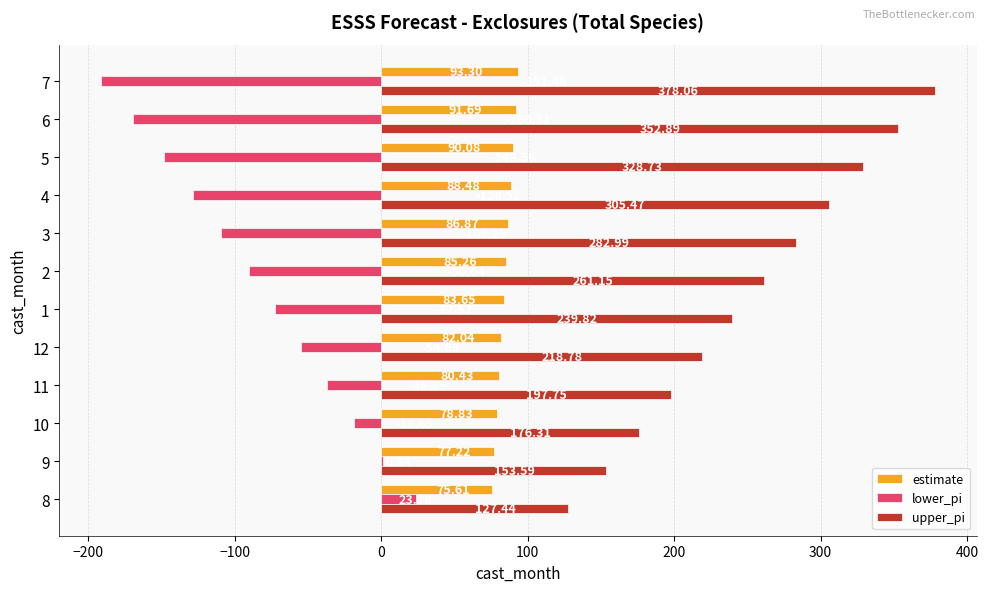

At which label is upper_pi closest to 252?

2